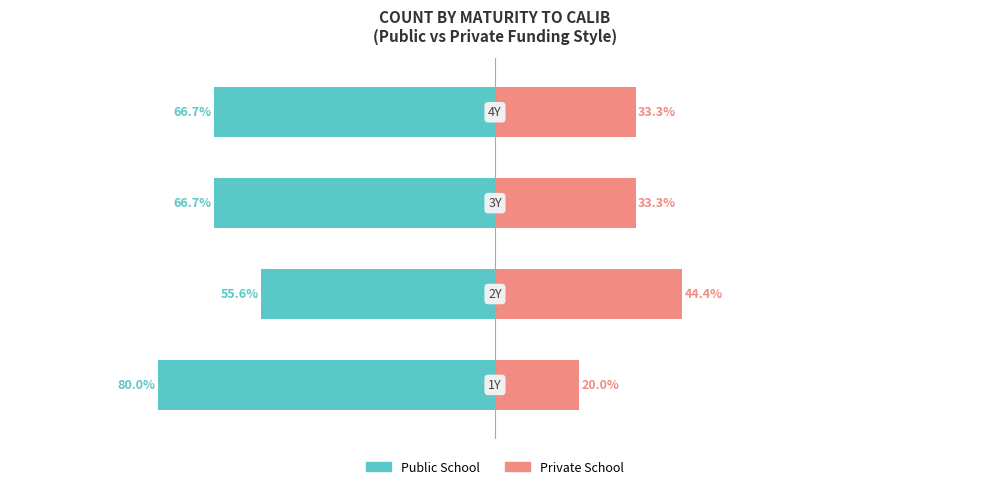

Reading left to right, list all the values displayed in this chart.

Public School: 0=-80.0	1=-55.6	2=-66.7	3=-66.7
Private School: 0=20.0	1=44.4	2=33.3	3=33.3